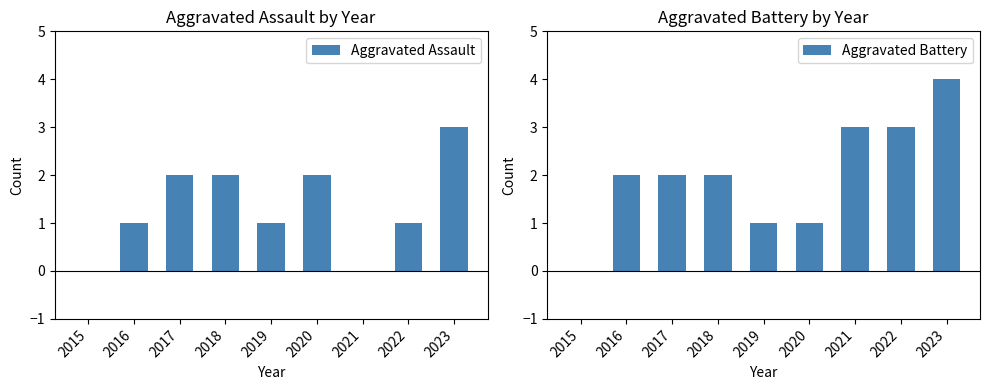

Which series has the widest spread of values?

Aggravated Battery